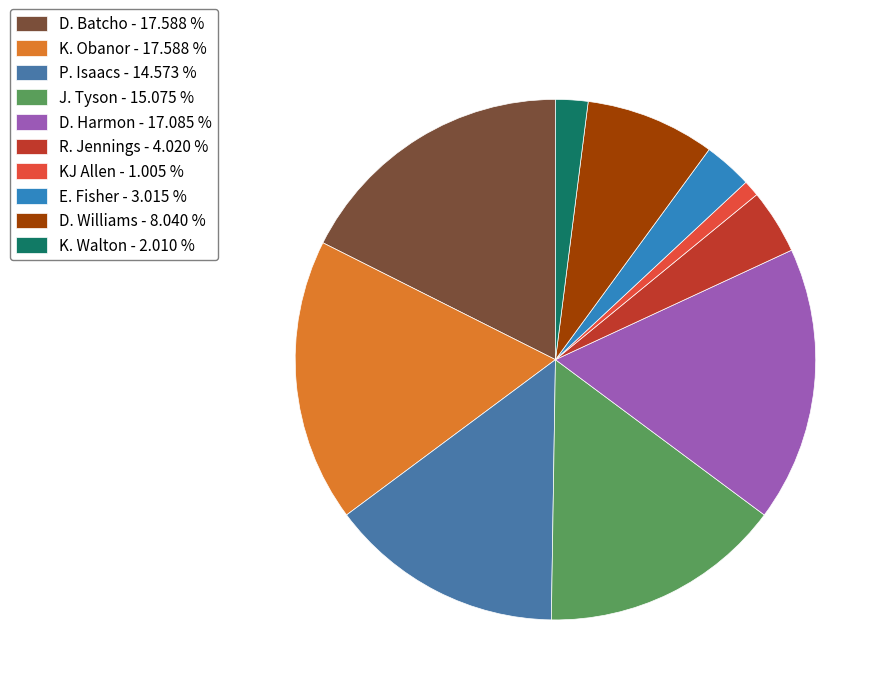

How many segments does this pie chart have?

10